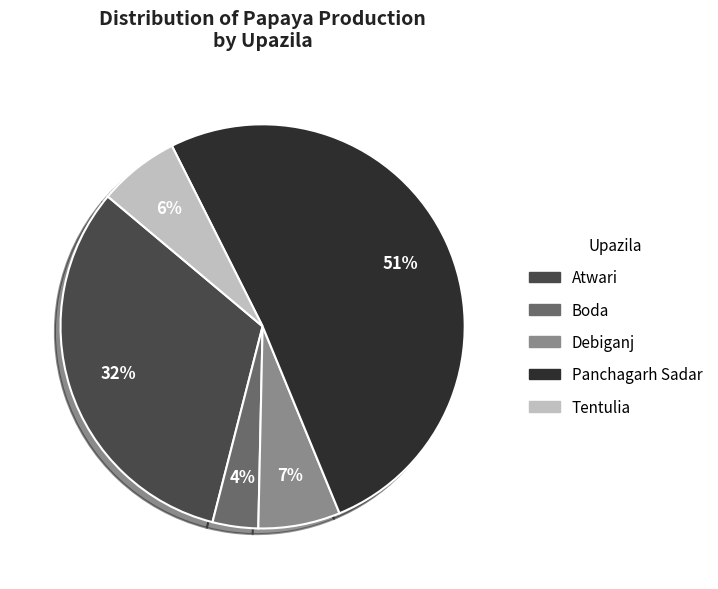

Which category has the biggest portion of the pie?

Panchagarh Sadar